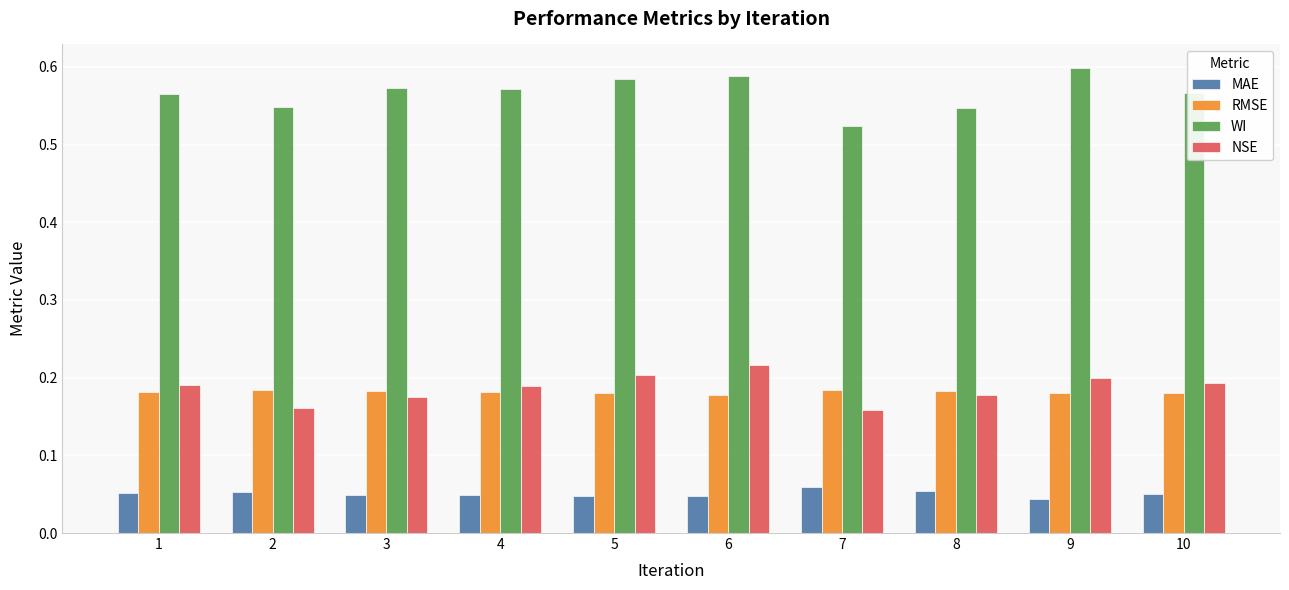

Where is WI nearest to the value 0?

7